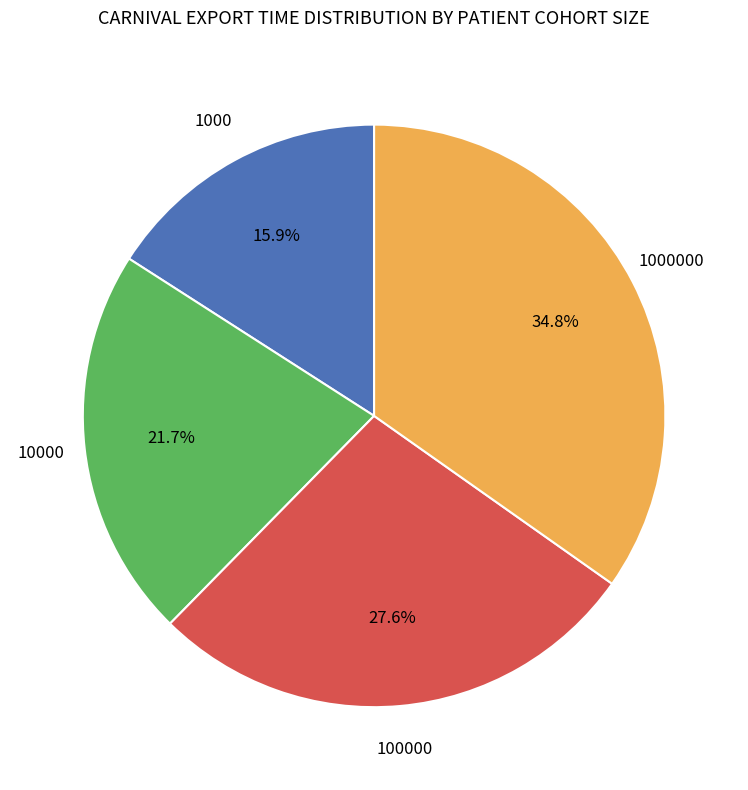

Is there a majority slice in this chart?

No